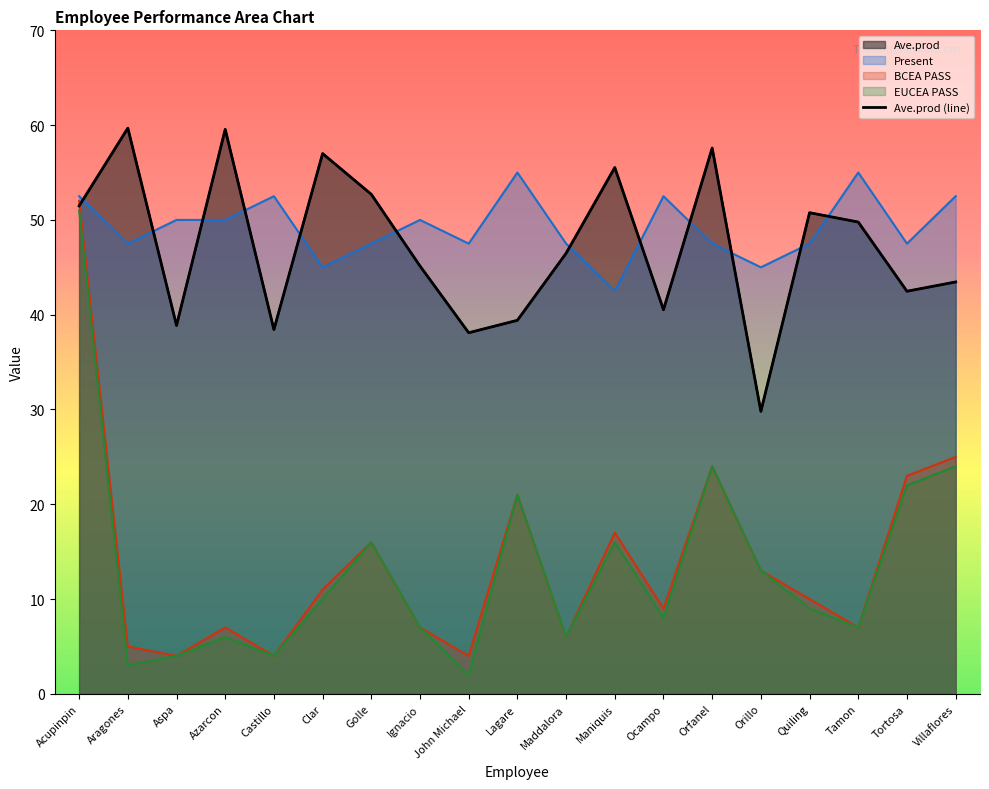

The chart shows a value of 94.1 at Azarcon. True or false?

False